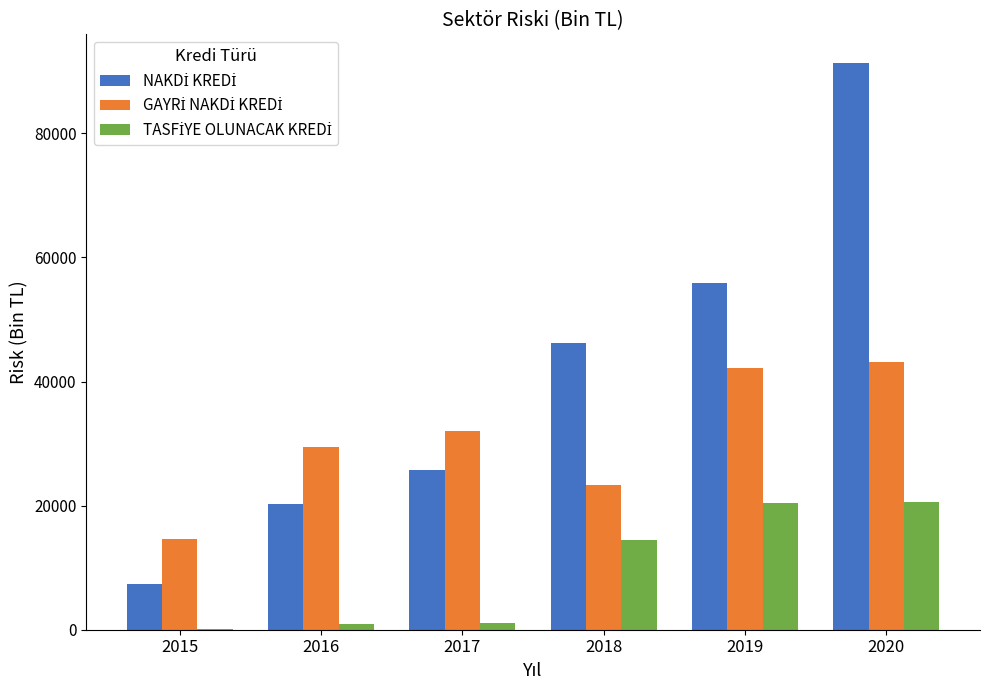

What is the maximum value shown in the chart?

91377.1